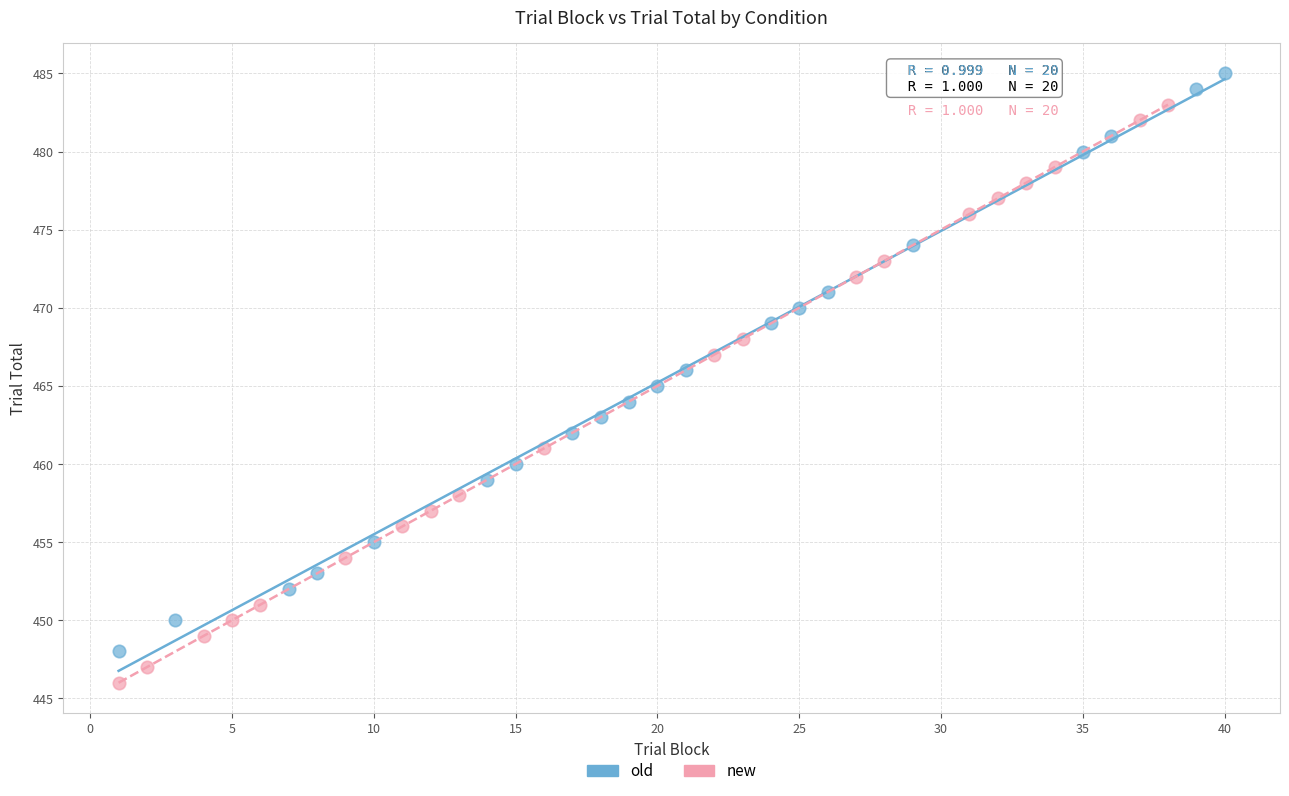

Which series contains the highest Y value?

old